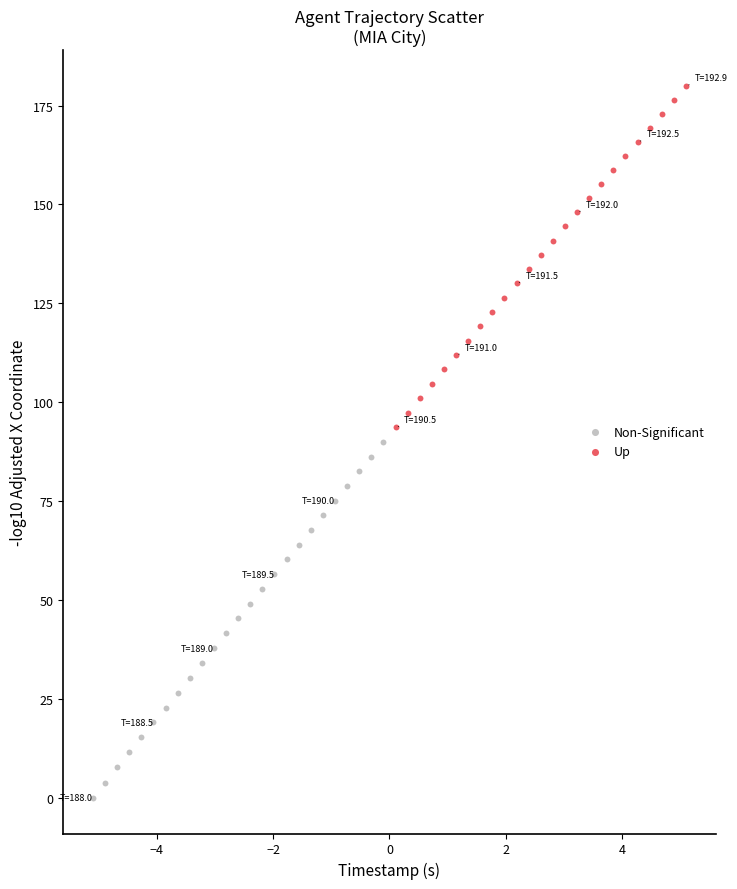

Which series has the largest Y range (max minus min)?

Non-Significant